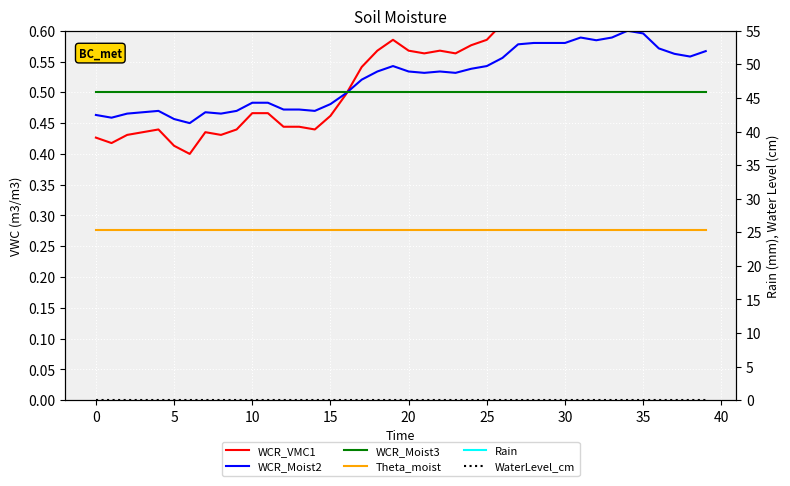

True or false: WaterLevel_cm and Rain intersect in this chart.

False